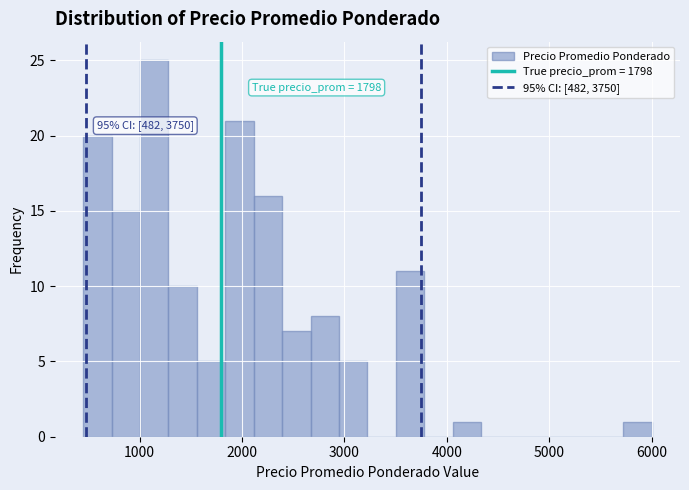

Around what value on the x-axis is the tallest bar? Give the approximate position of its centre, as read against the axis.

1100